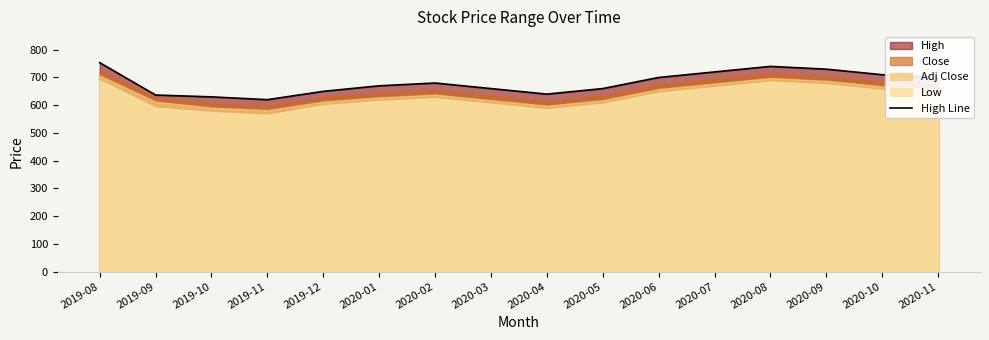

How many interior local peaks (higher than both neighbors) does the data have?

2